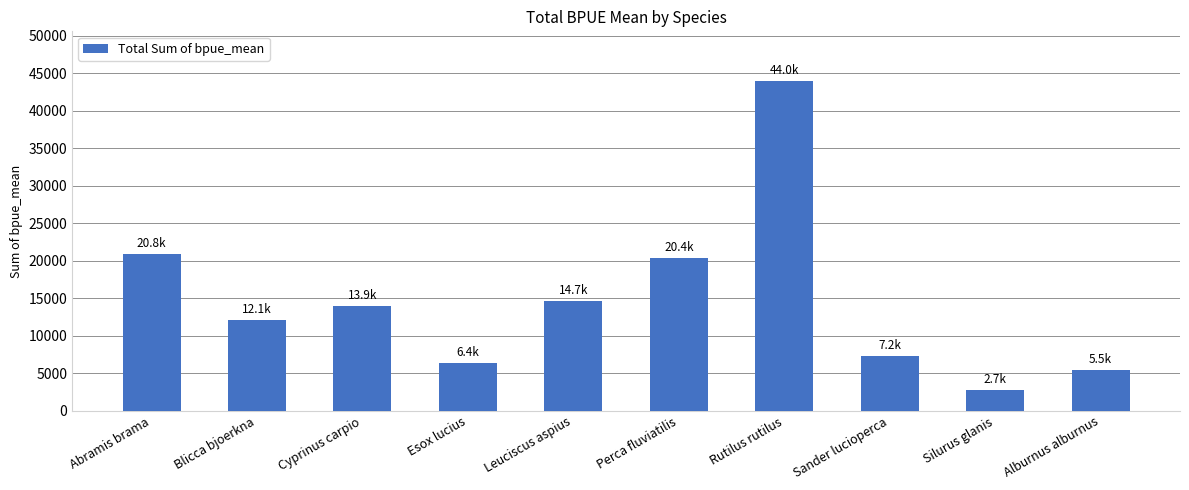

Approximately how many times larger is the value at Abramis brama compared to Alburnus alburnus?

3.8